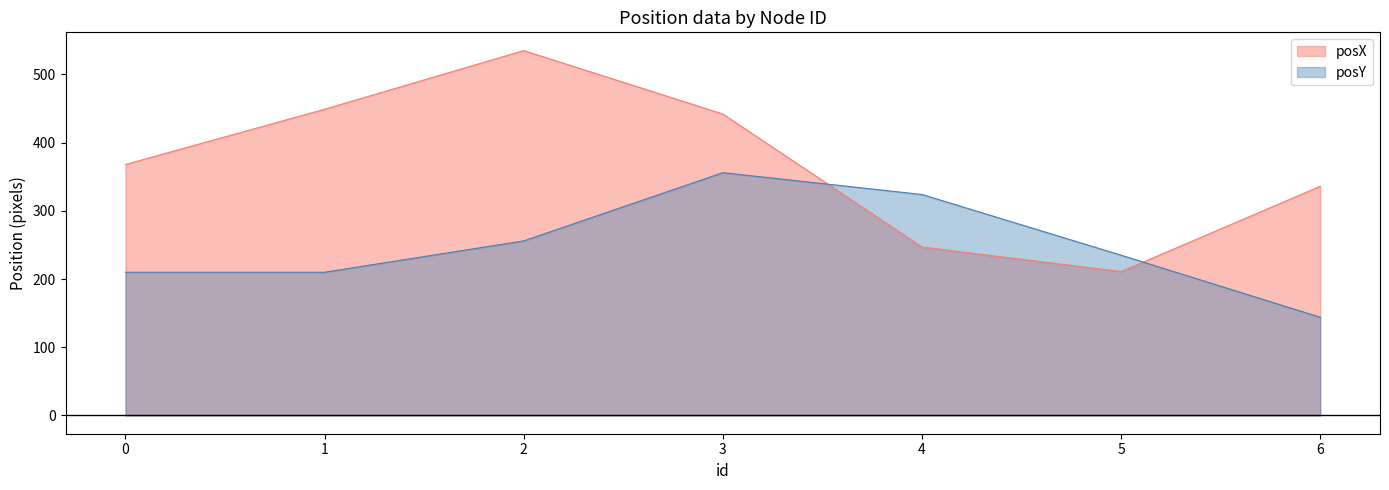

Is it true that posY equals 323 at 5?

False